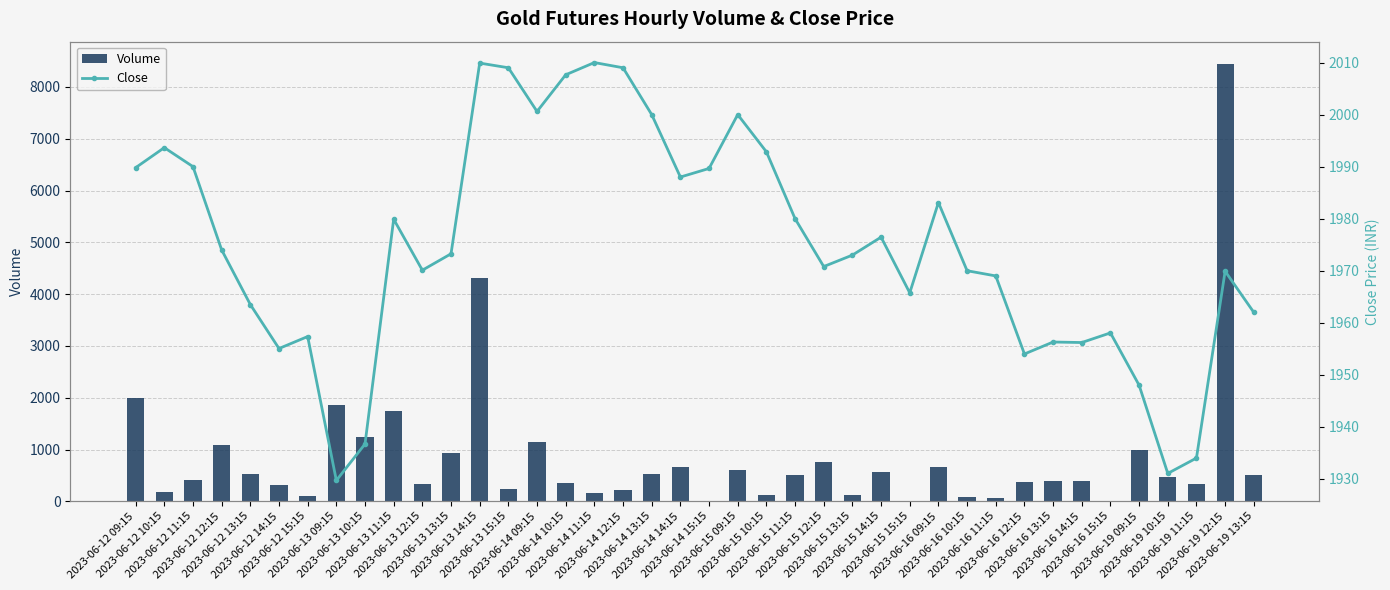

Rank the series by their average value, from highest to lowest.

Close, Volume